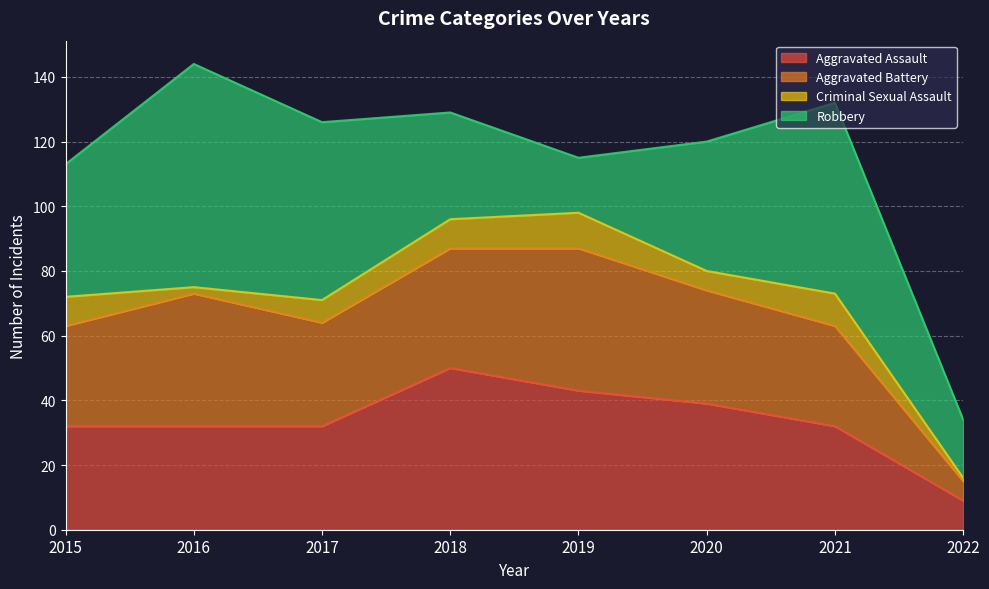

What is the maximum value for Aggravated Assault?

50